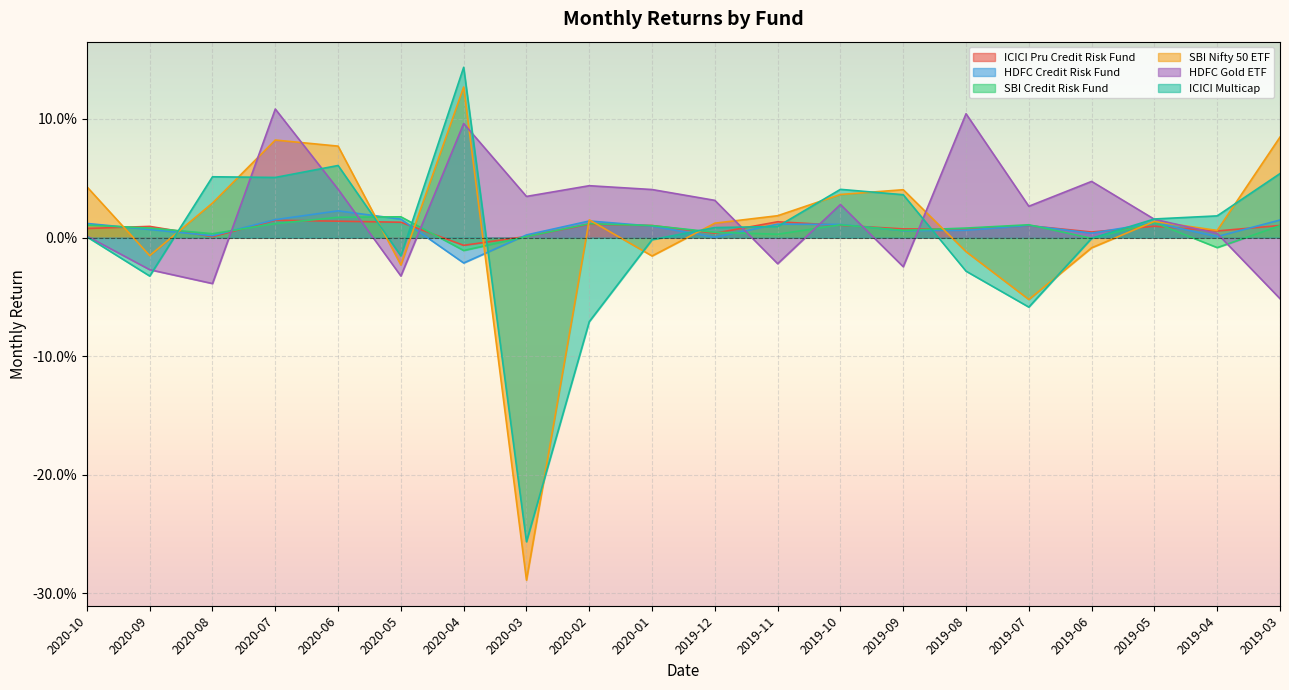

Is it true that HDFC Credit Risk Fund equals 0.0 at 2020-05?

False